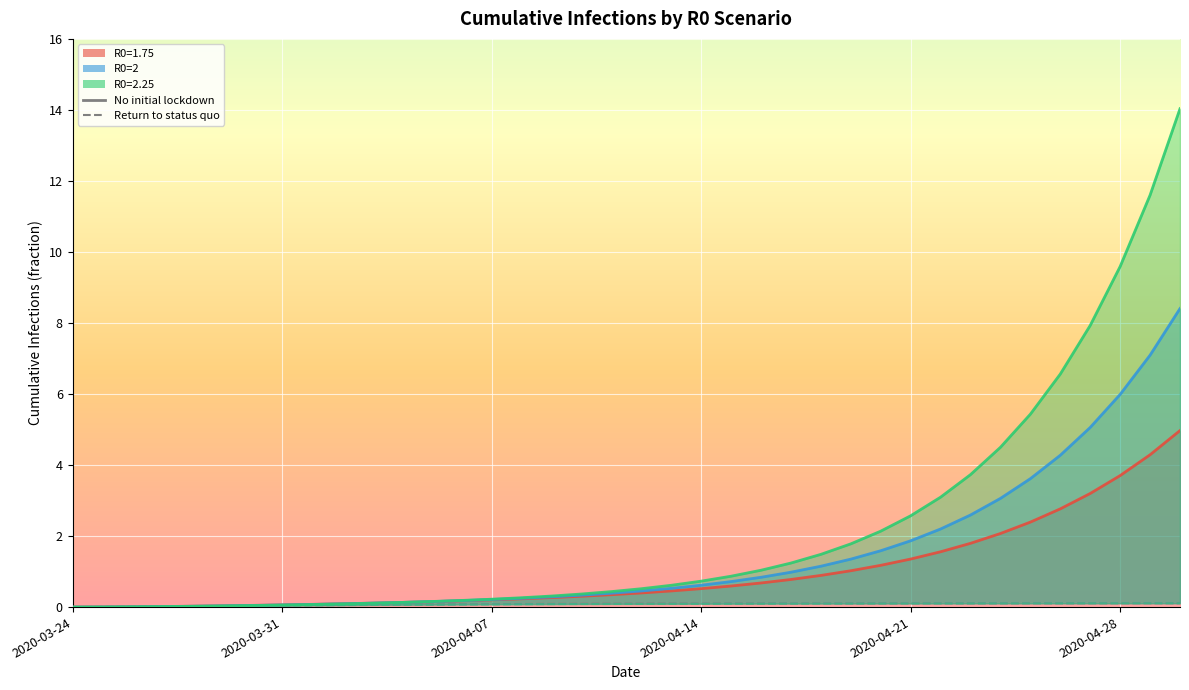

True or false: R0=2: No initial lockdown and R0=2: Return to status quo cross at least once.

False